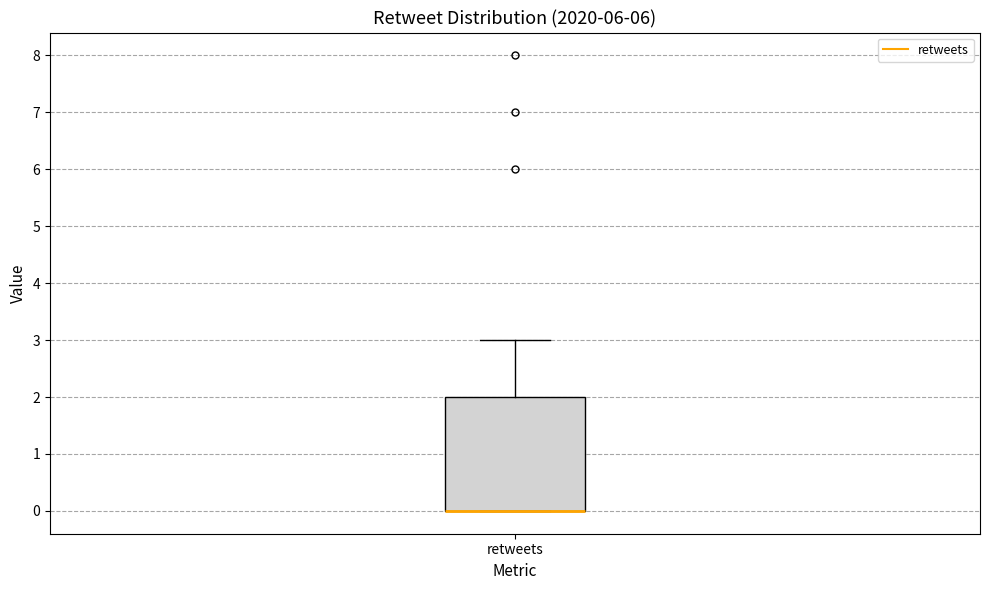

Read this box plot against the y-axis: the position of the median line, the range covered by the box, and the ends of both whiskers. The values are not printed on the chart, so give them approximately, as read against the axis.

median 0 (drawn on the box's lower edge), box 0 to 2, whiskers 0 to 3